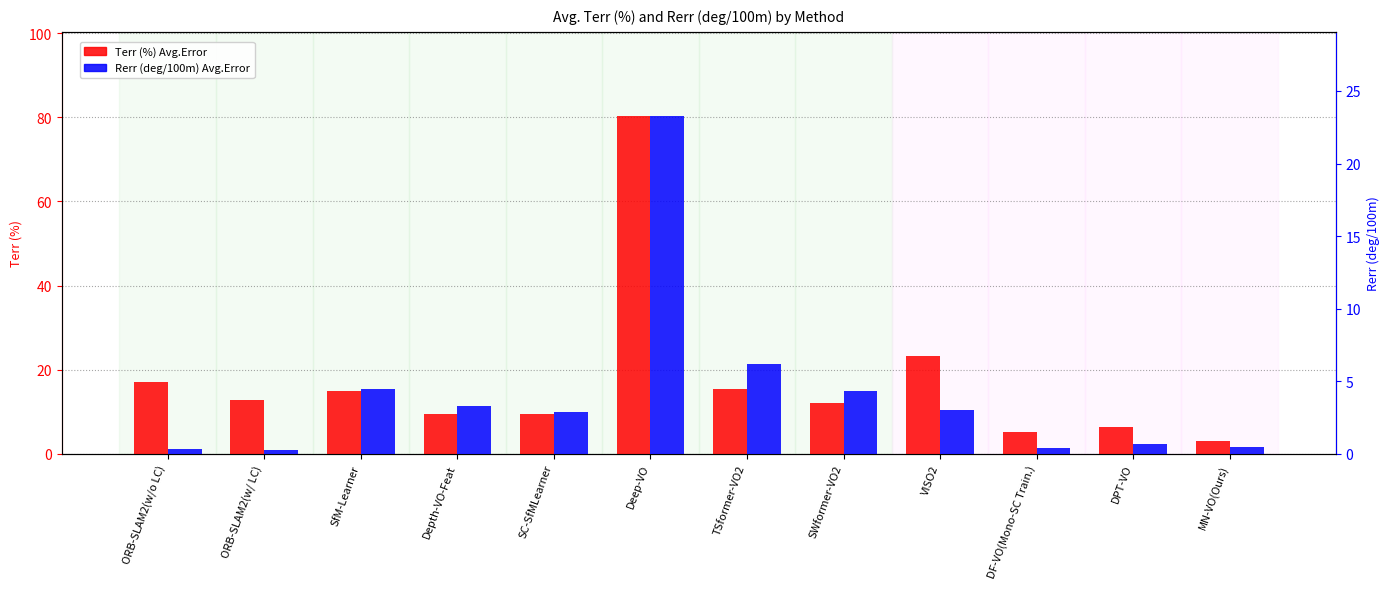

Reading left to right, list all the values displayed in this chart.

Terr (%) Avg.Error: ORB-SLAM2(w/o LC)=17.1	ORB-SLAM2(w/ LC)=12.9	SfM-Learner=14.8	Depth-VO-Feat=9.4	SC-SfMLearner=9.6	Deep-VO=80.3	TSformer-VO2=15.3	SWformer-VO2=12.1	VISO2=23.1	DF-VO(Mono-SC Train.)=5.3	DPT-VO=6.3	MN-VO(Ours)=3.0
Rerr (deg/100m) Avg.Error: ORB-SLAM2(w/o LC)=0.4	ORB-SLAM2(w/ LC)=0.3	SfM-Learner=4.5	Depth-VO-Feat=3.3	SC-SfMLearner=2.9	Deep-VO=23.3	TSformer-VO2=6.2	SWformer-VO2=4.3	VISO2=3.0	DF-VO(Mono-SC Train.)=0.4	DPT-VO=0.7	MN-VO(Ours)=0.4